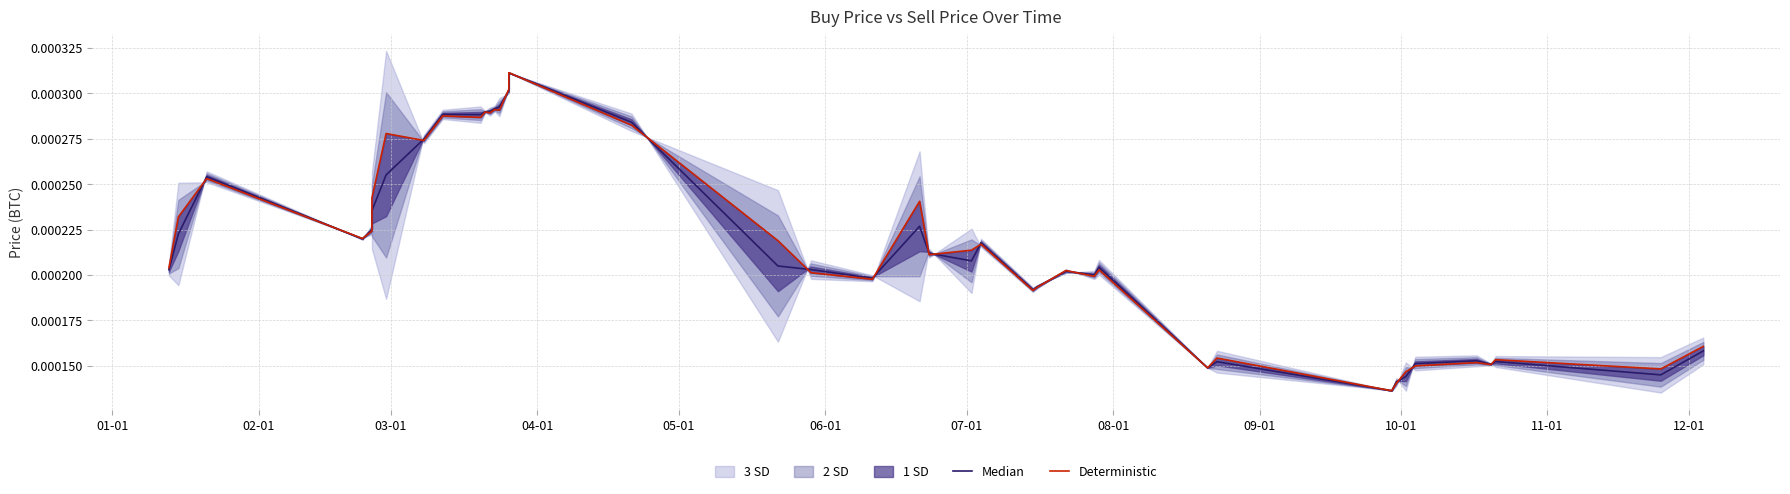

Count the Median values in the range 0 to 1.

40